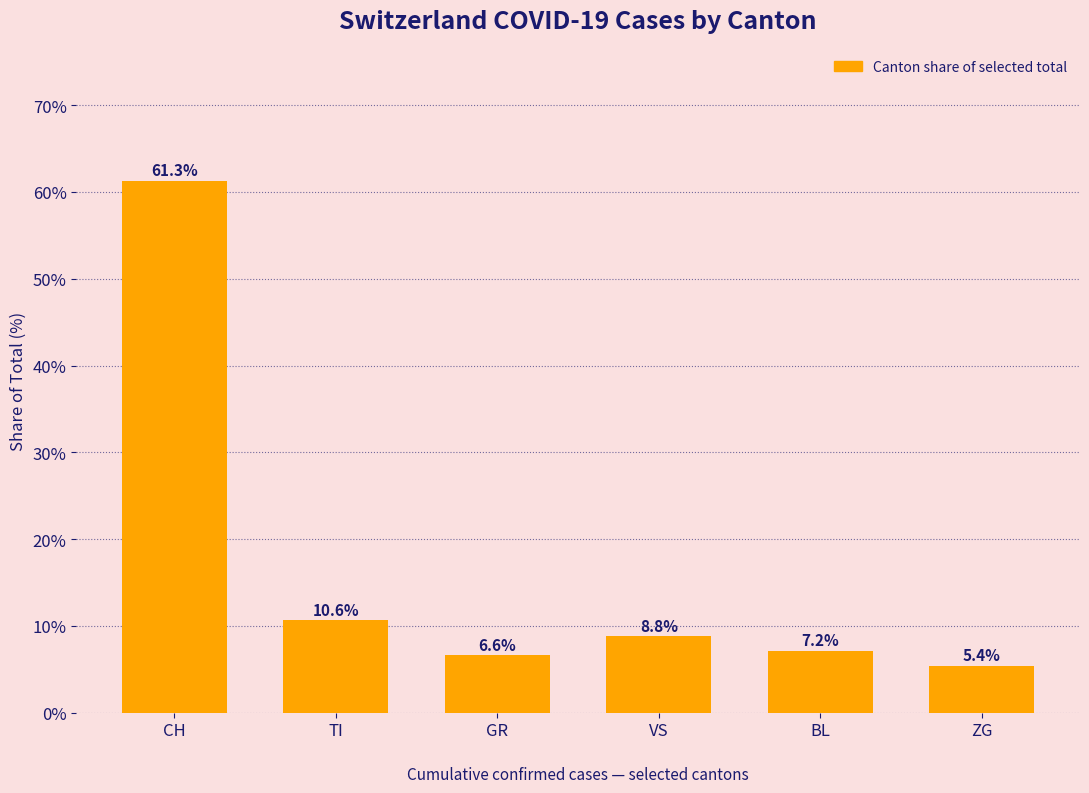

Reading right to left, extract all data points from this chart.

5.4	7.2	8.8	6.6	10.6	61.3